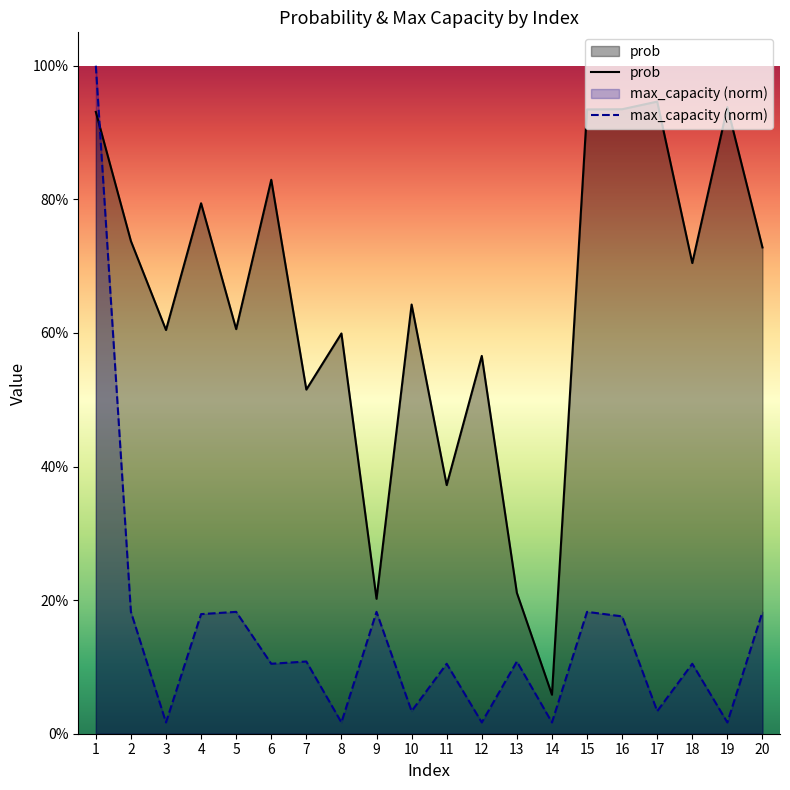

Which series has the widest spread of values?

max_capacity (norm)